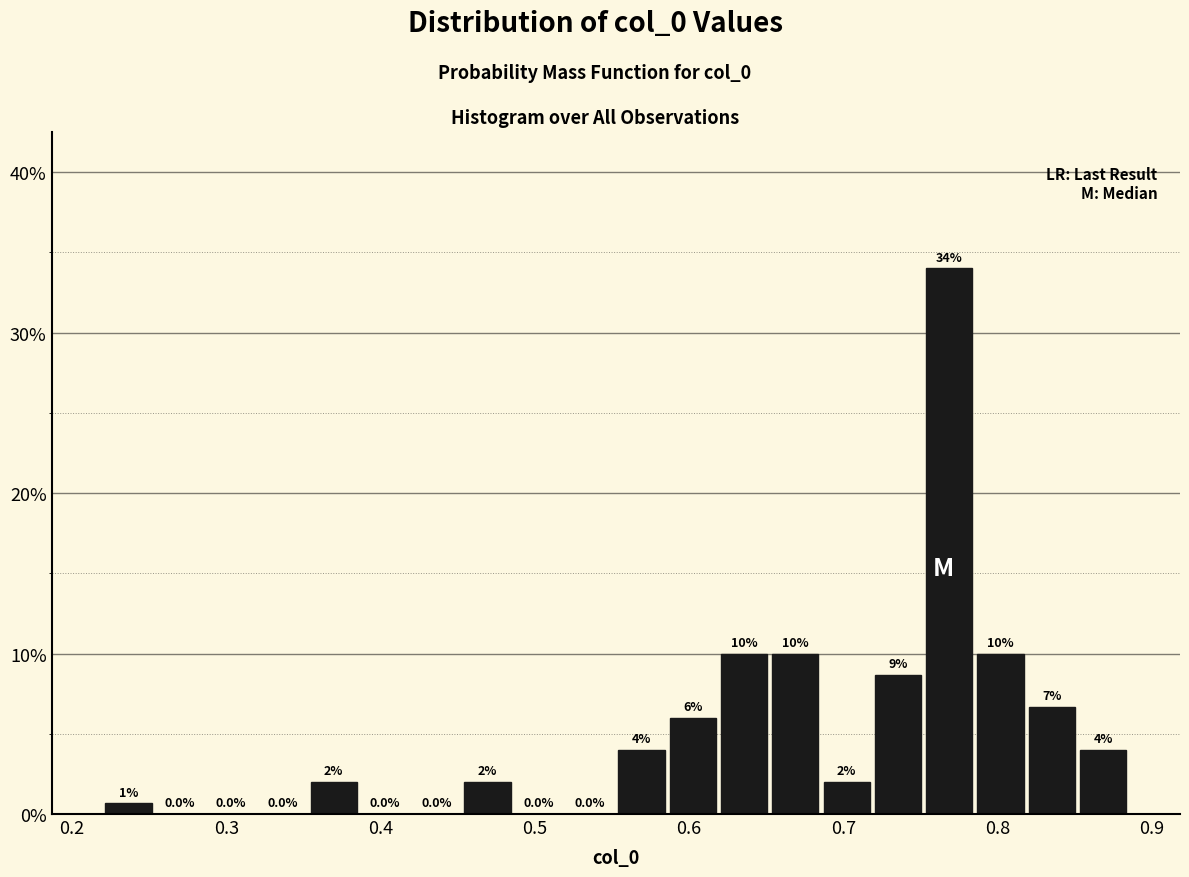

Read against the x-axis, roughly where is the centre of the tallest bar?

0.77